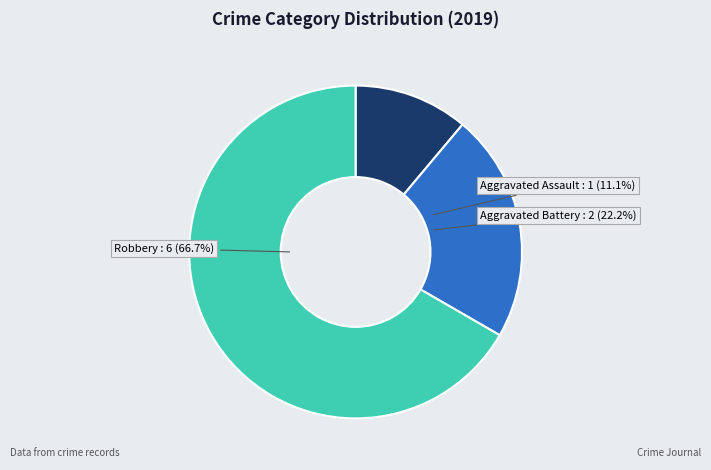

Between Aggravated Battery and Robbery, which is larger?

Robbery